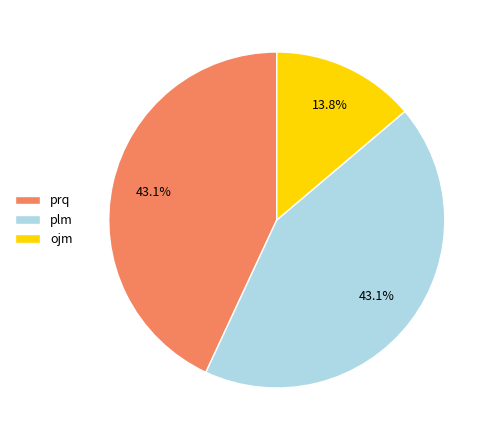

How many slices are in this pie chart?

3